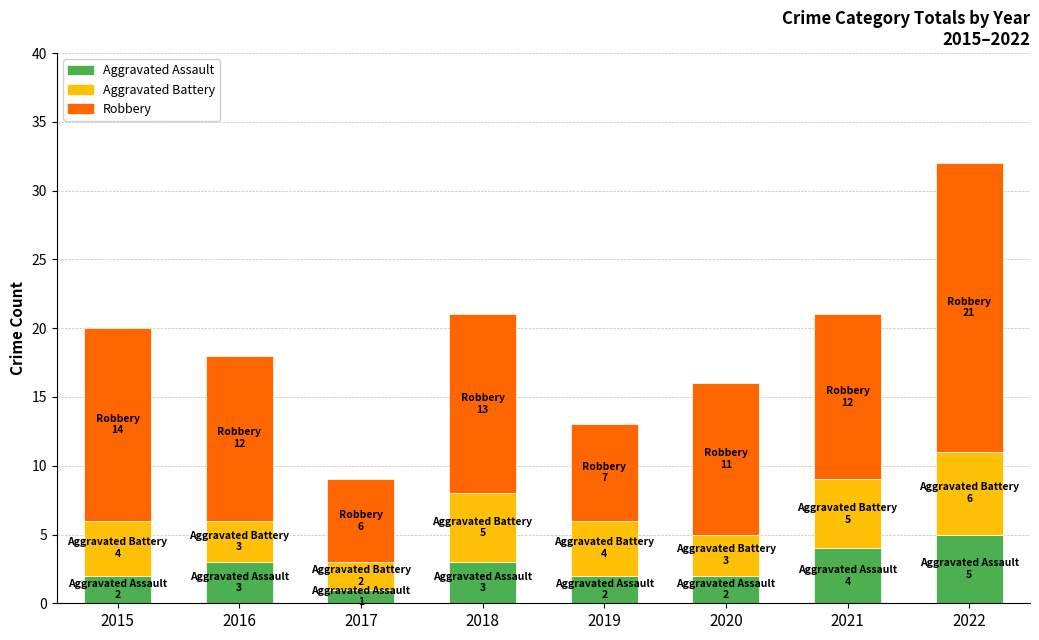

At which label does Aggravated Assault reach its peak?

2022